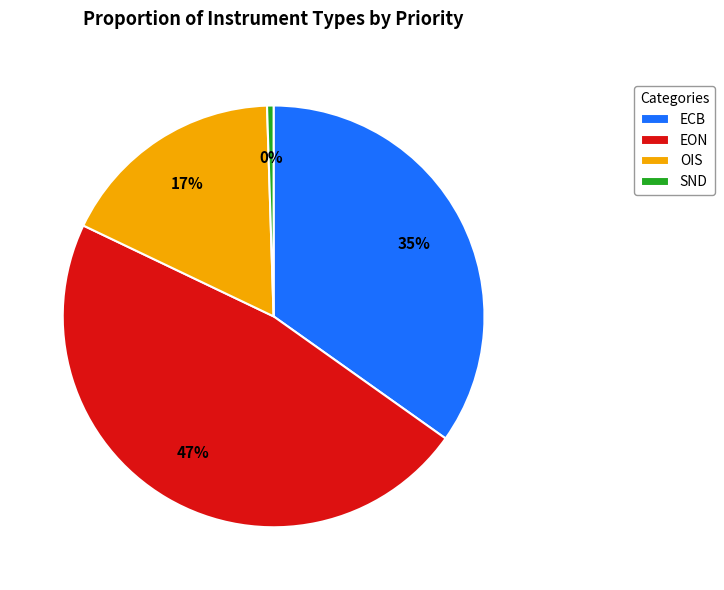

Which has a higher value, SND or EON?

EON